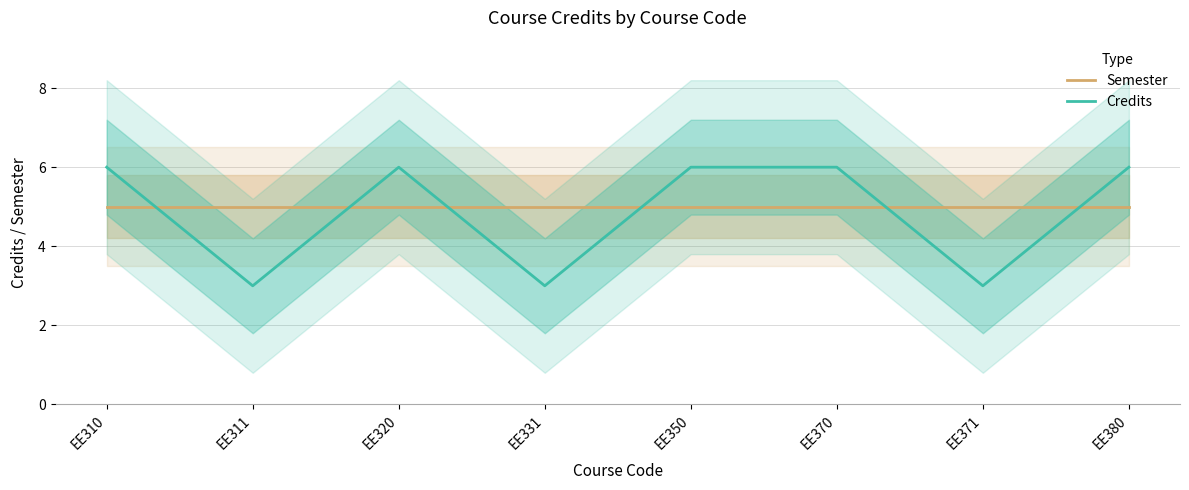

Rank the series at EE311 from lowest to highest value.

Credits, Semester